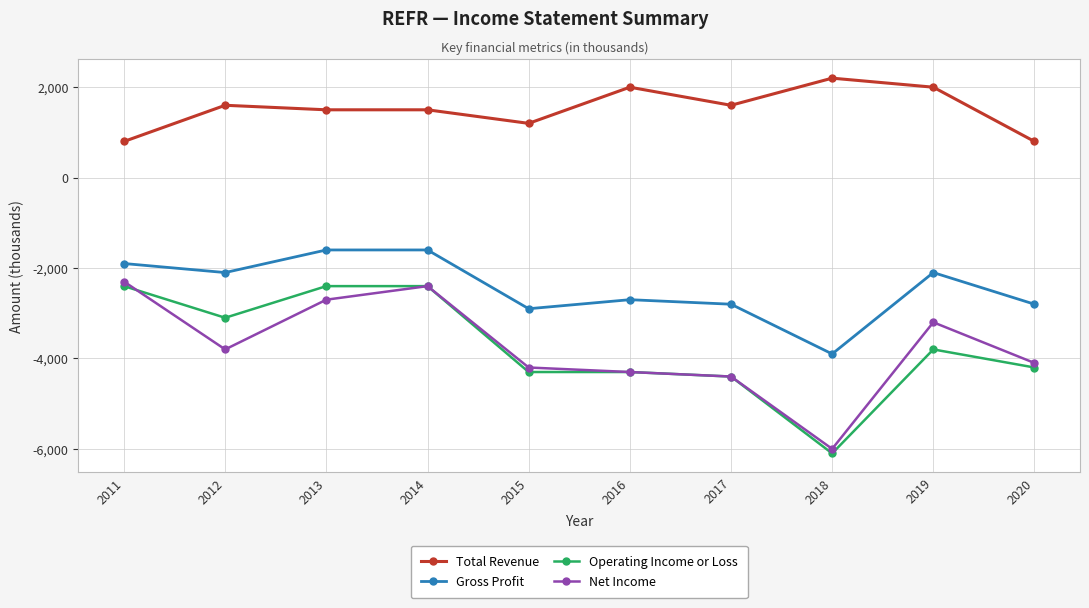

What are all the series names shown in the legend?

Total Revenue, Gross Profit, Operating Income or Loss, Net Income